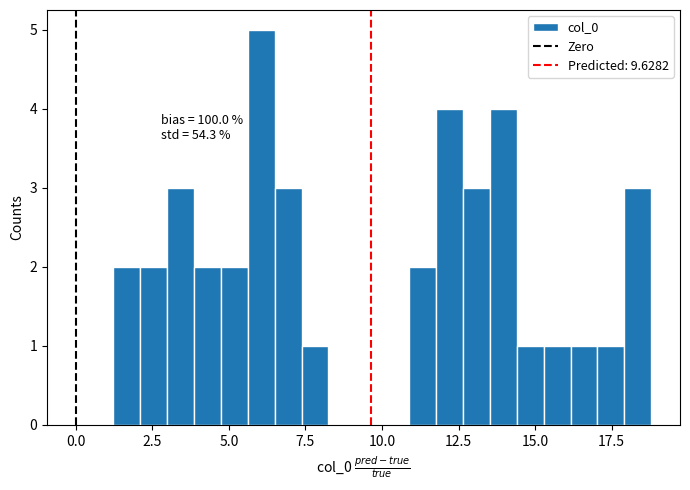

Read against the x-axis, roughly where is the centre of the tallest bar?

6.0